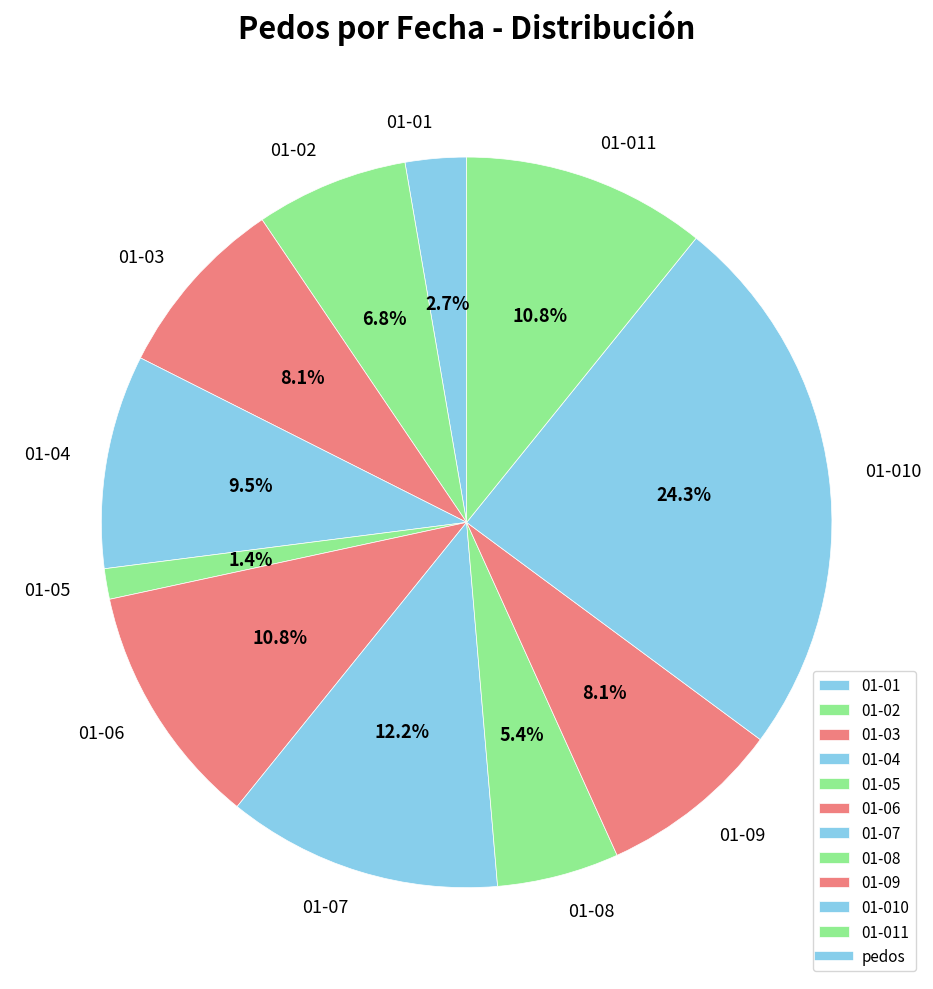

Which slice is the largest?

01-010